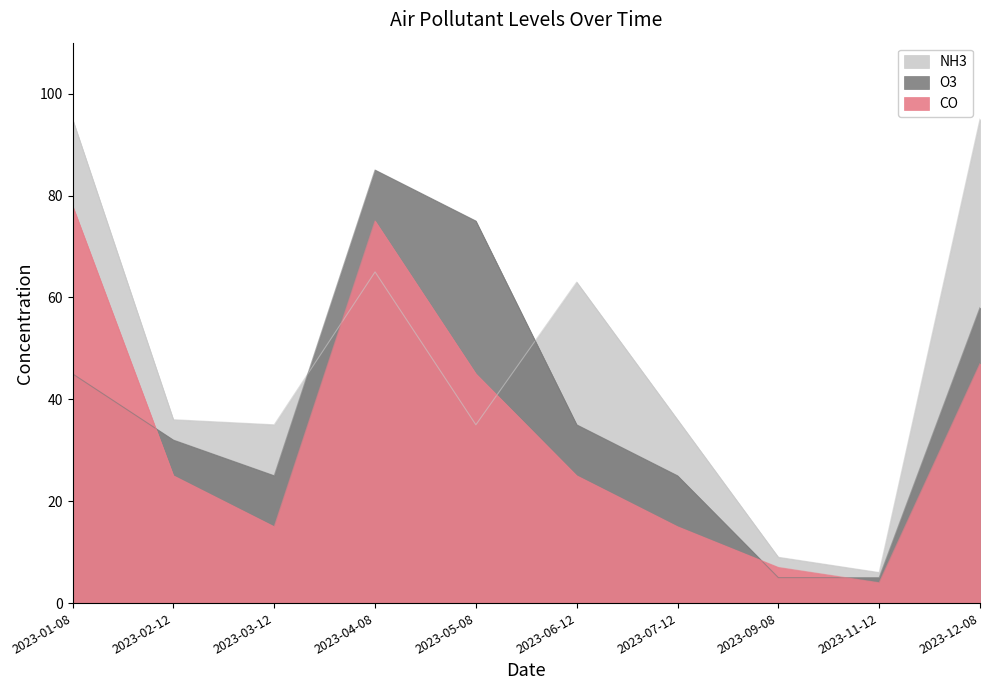

How many intersections are there between NH3 and CO?

2